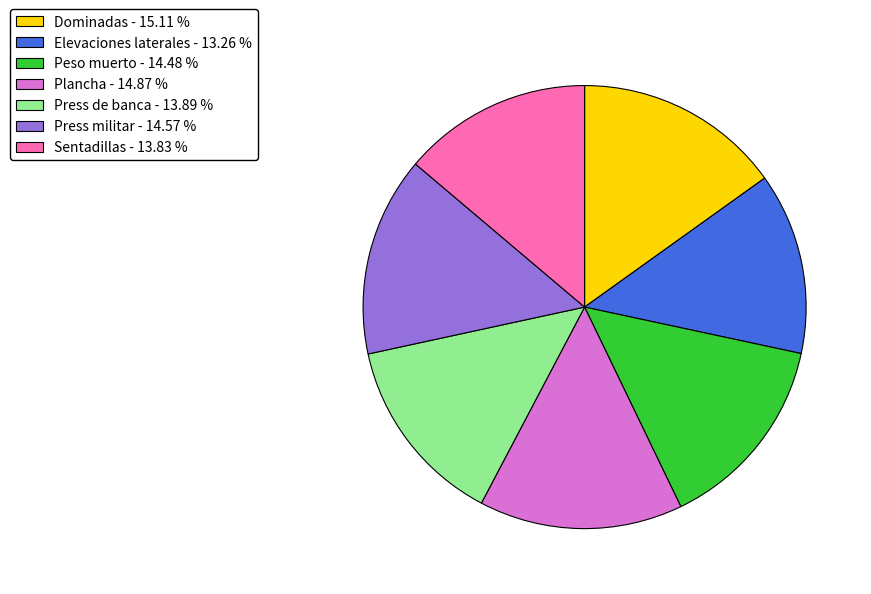

Is there any slice that represents more than half of the pie?

No